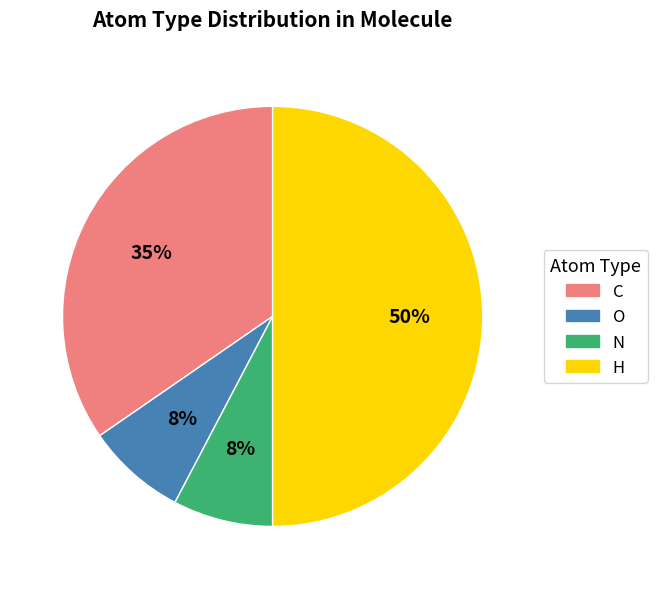

Between O and H, which is larger?

H